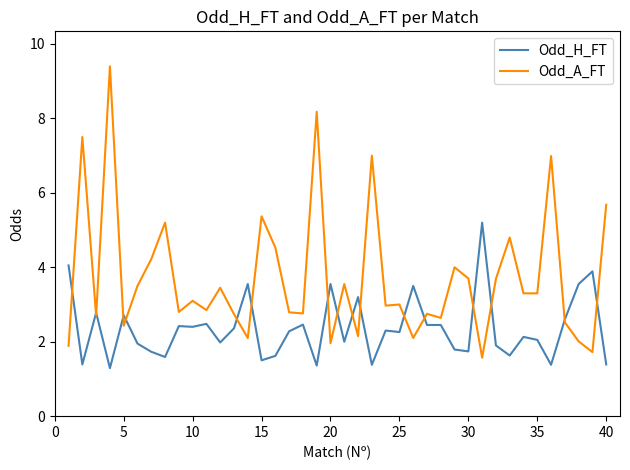

Which series has the widest spread of values?

Odd_A_FT